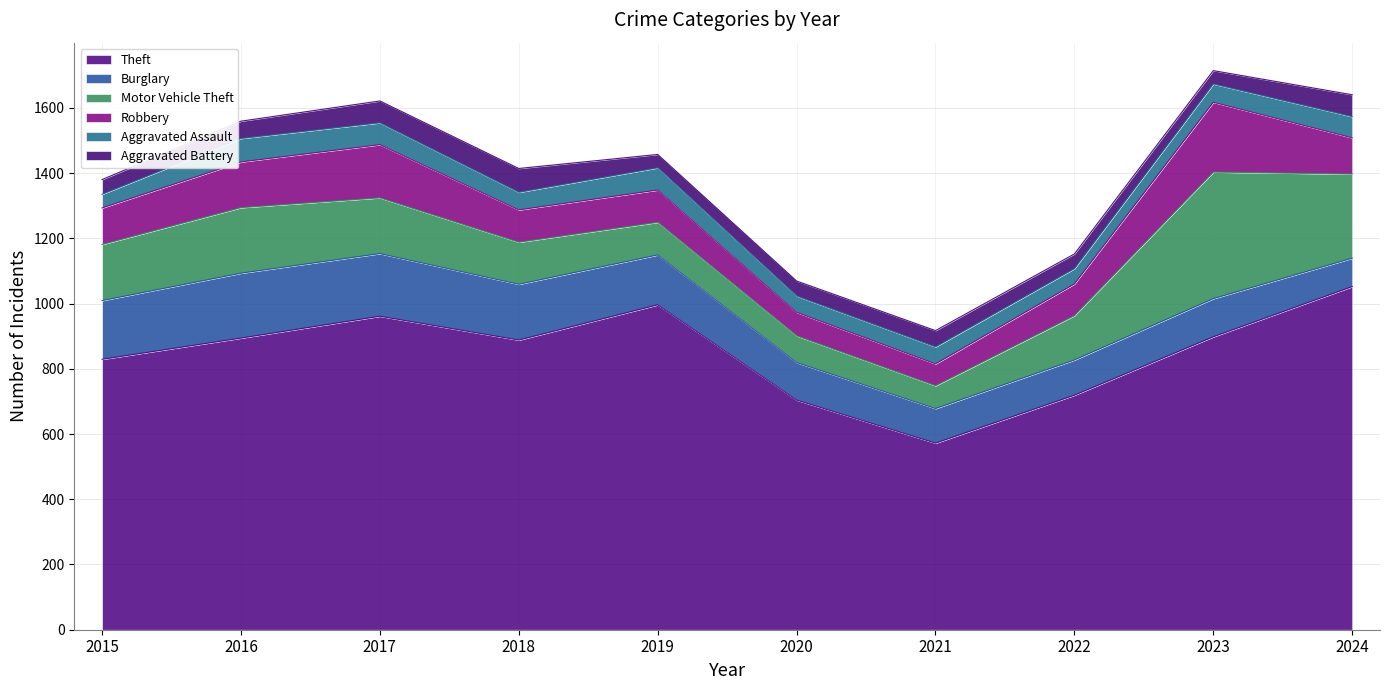

At which category does Burglary reach its first local valley?

2021